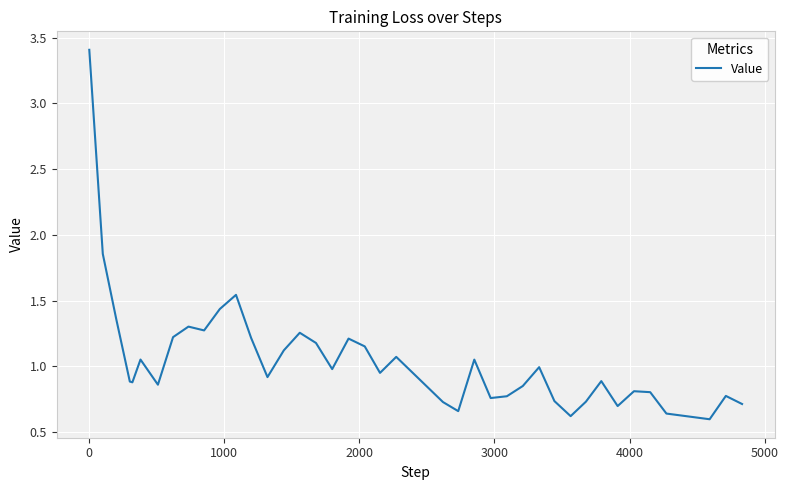

Does the chart have visible grid lines?

Yes